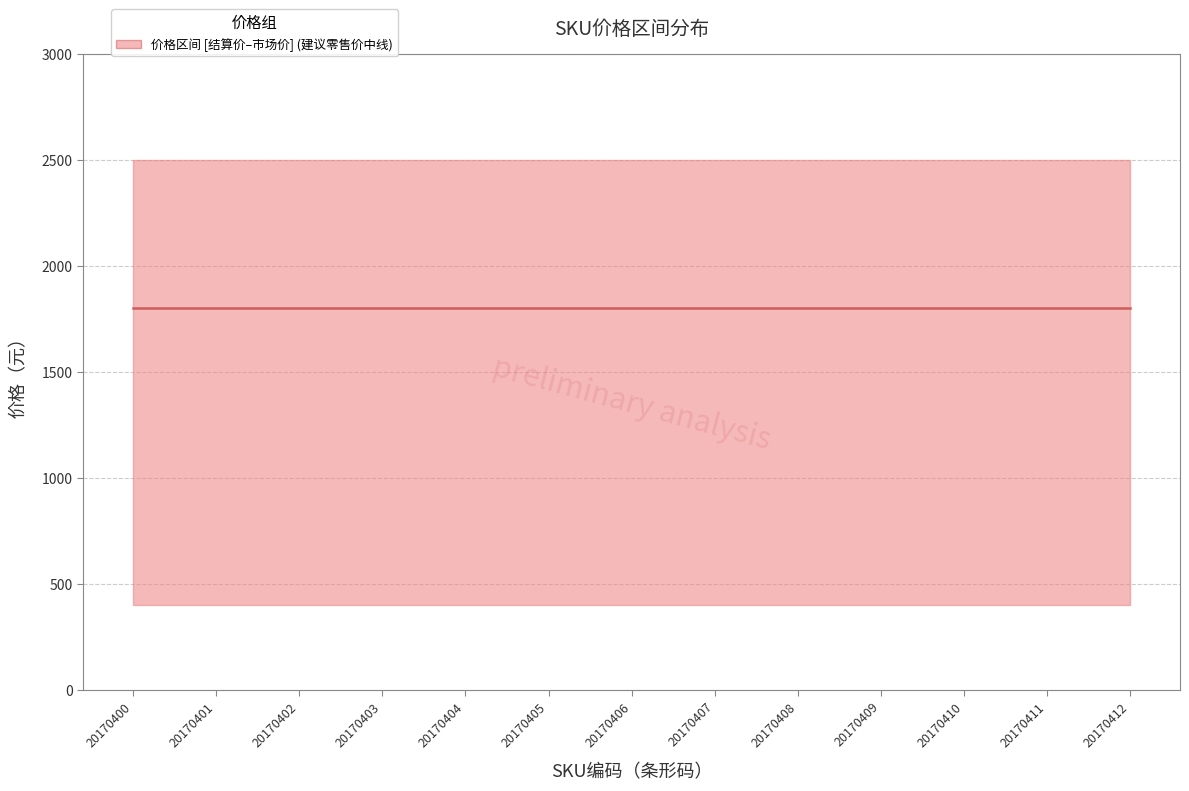

At which category is the sum across all series the highest?

20170400